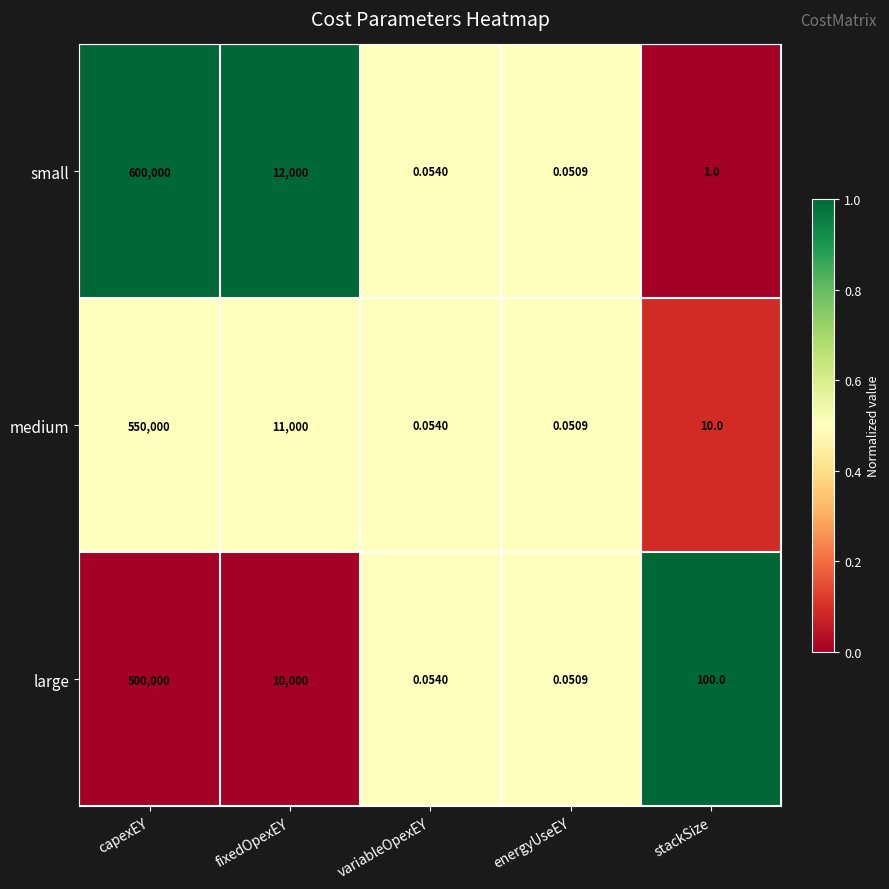

List the series in order of their peak value, highest first.

small, medium, large